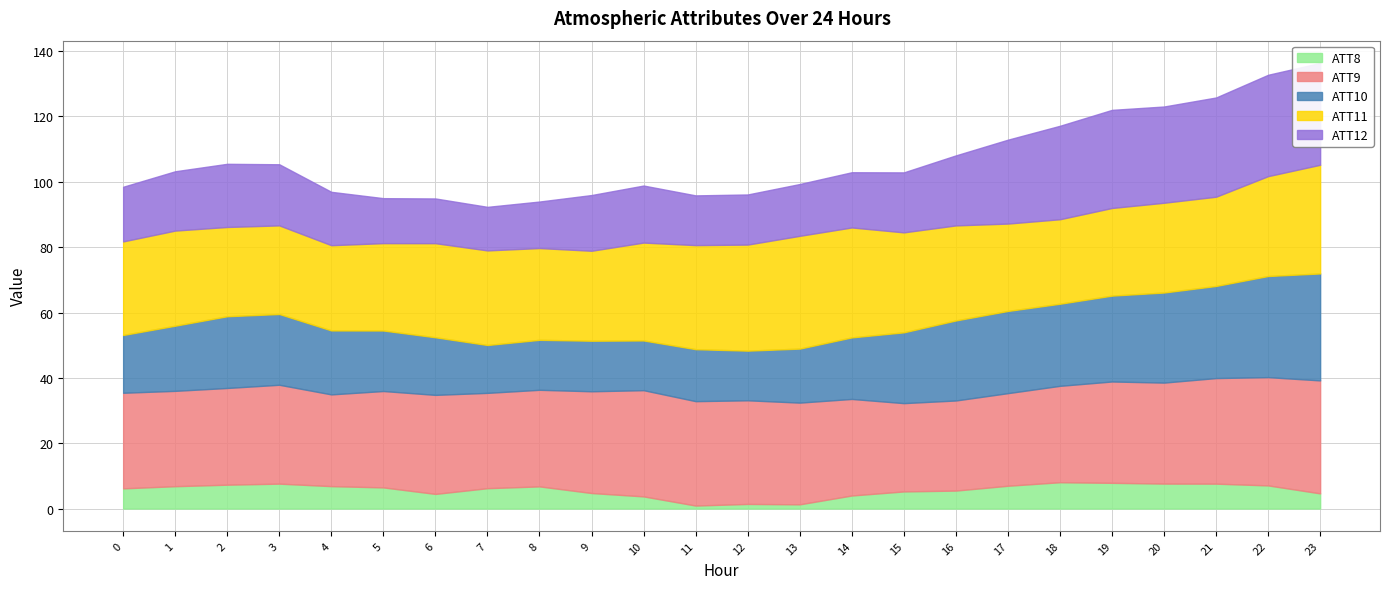

Reading right to left, what are all the values shown in this chart?

ATT8: 4.6	7.1	7.6	7.6	7.9	8.1	7.0	5.5	5.2	4.0	1.3	1.4	0.9	3.7	4.7	6.8	6.2	4.5	6.5	6.9	7.6	7.3	6.8	6.2
ATT9: 34.6	33.1	32.3	30.9	31.0	29.5	28.3	27.6	27.0	29.6	31.1	31.7	32.0	32.5	31.1	29.6	29.2	30.3	29.5	28.1	30.3	29.6	29.2	29.3
ATT10: 32.7	31.0	28.2	27.6	26.3	25.1	25.2	24.5	21.7	18.8	16.5	15.2	15.9	15.2	15.5	15.3	14.6	17.6	18.5	19.6	21.7	22.0	19.9	17.7
ATT11: 33.3	30.6	27.3	27.5	26.8	25.9	26.7	29.1	30.6	33.7	34.5	32.5	31.9	30.0	27.5	28.1	29.0	28.8	26.7	26.1	27.1	27.3	29.1	28.6
ATT12: 31.2	31.0	30.4	29.5	30.0	28.6	25.7	21.4	18.4	16.9	15.9	15.3	15.2	17.5	17.1	14.2	13.3	13.7	13.8	16.3	18.7	19.3	18.2	16.7